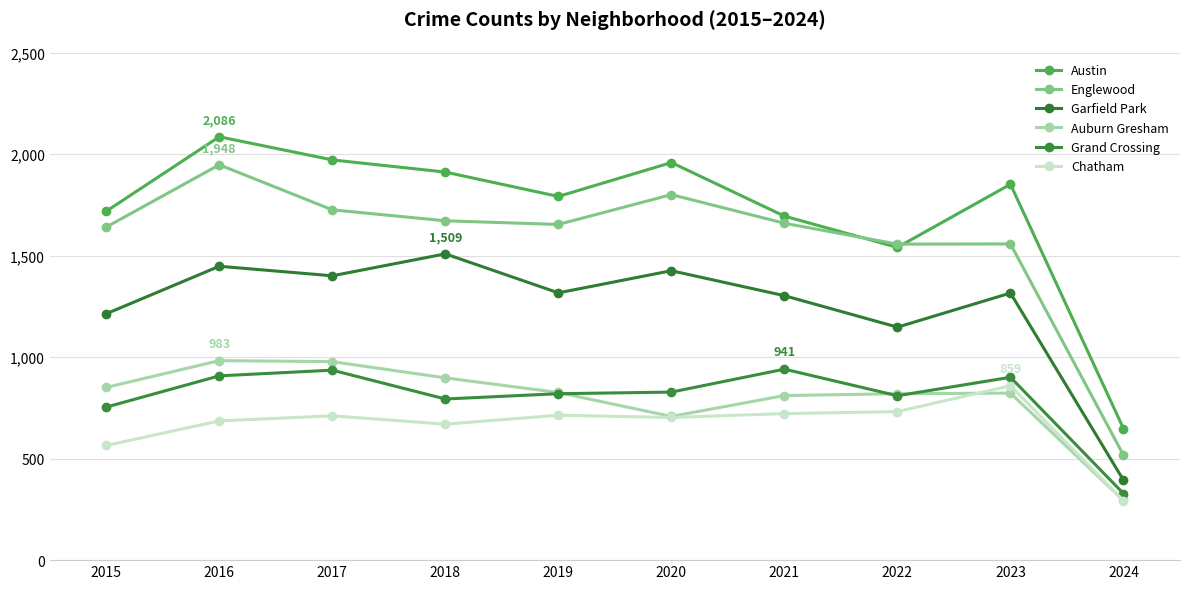

What is the difference between the Englewood values at 2023 and 2022?

1